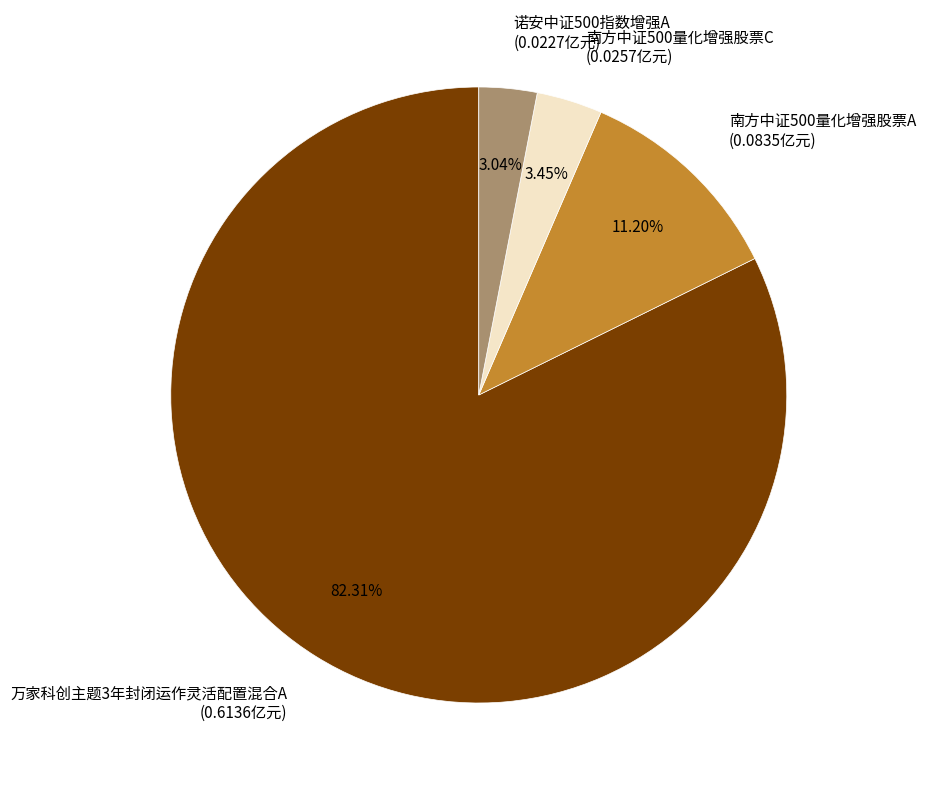

Is it true that 万家科创主题3年封闭运作灵活配置混合A is 95% of the pie?

False